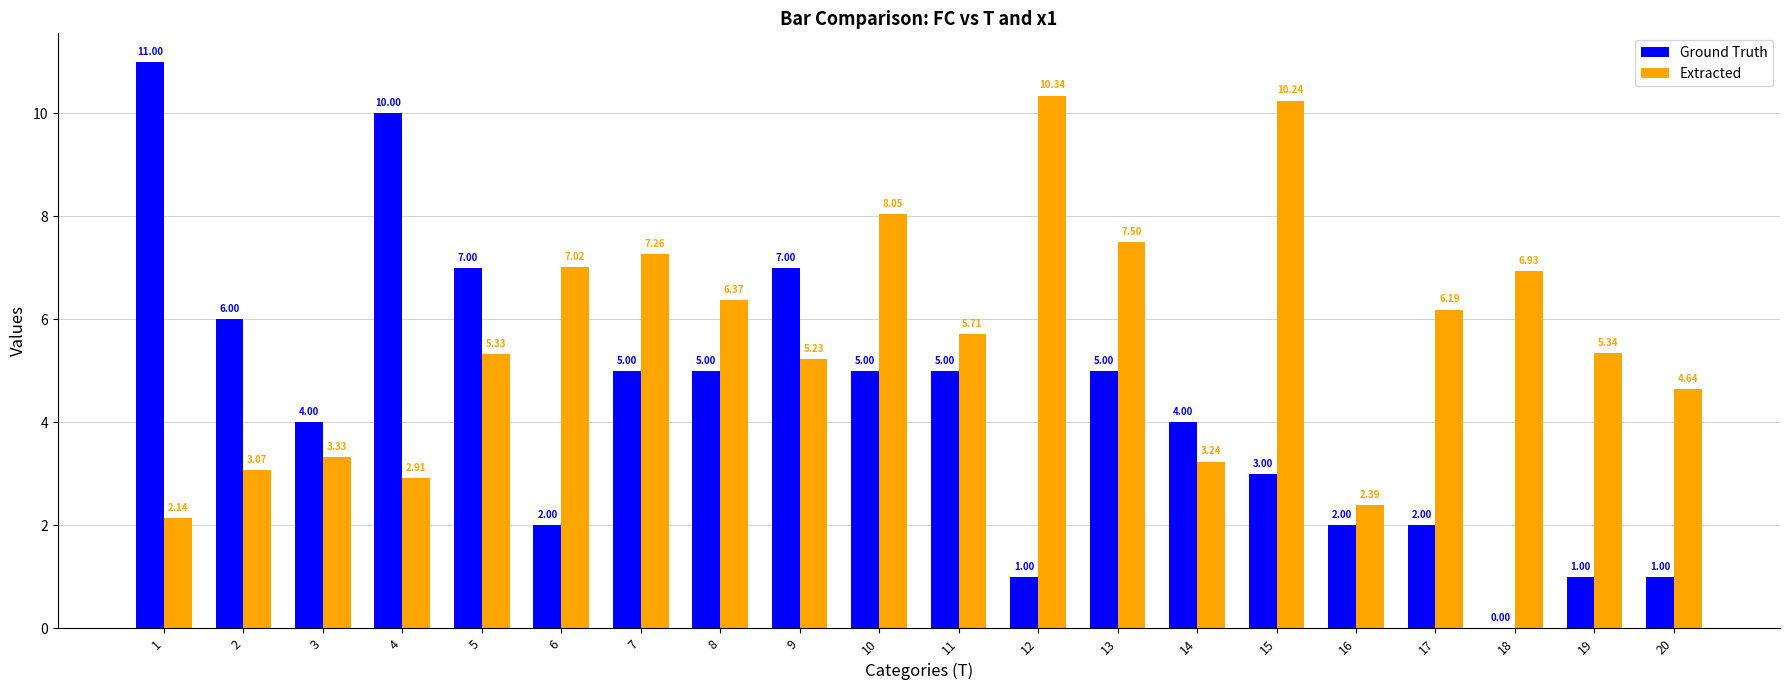

How many groups of bars are there?

20